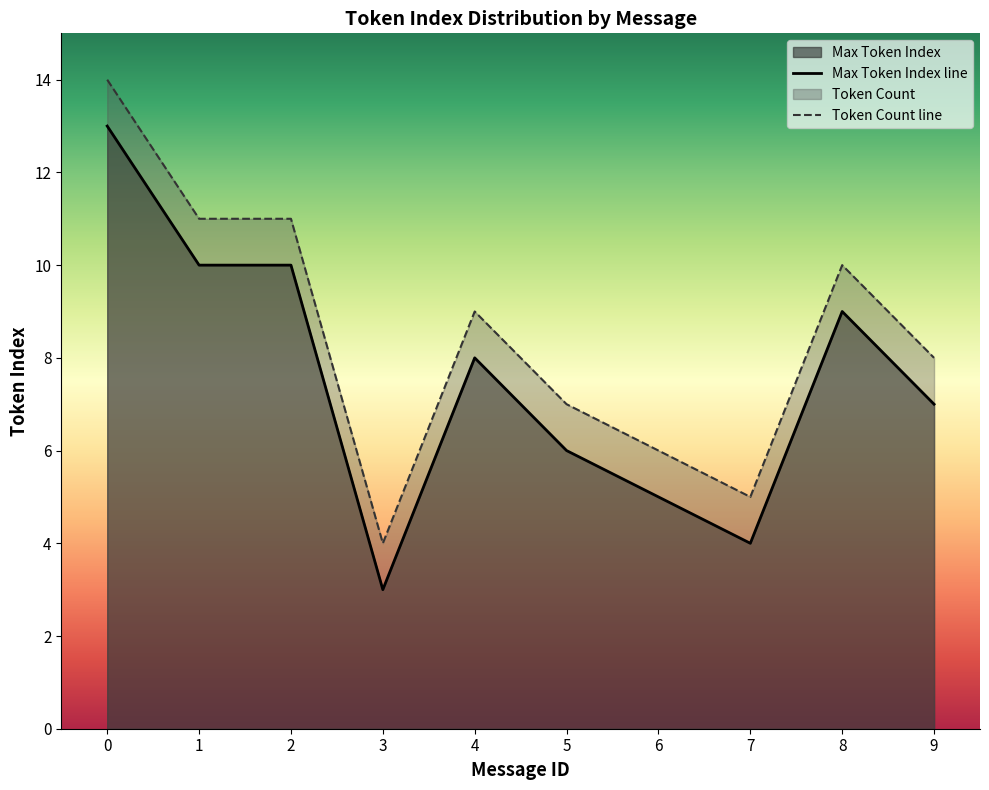

True or false: Correct Count and Max Token Index cross at least once.

False